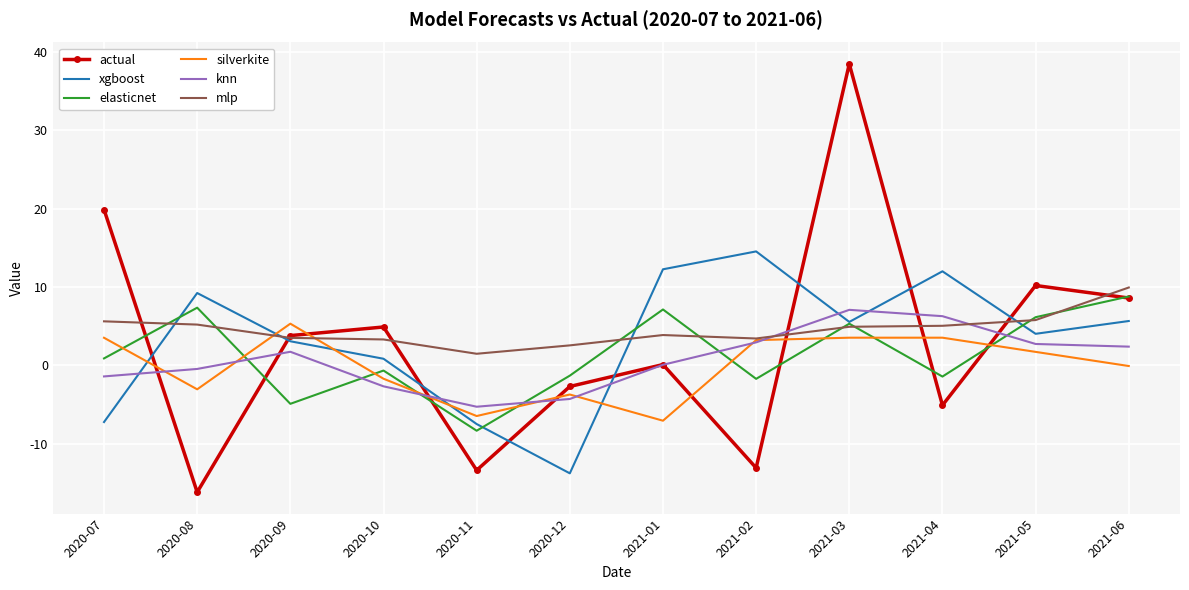

What is the sum of all actual values?

35.5